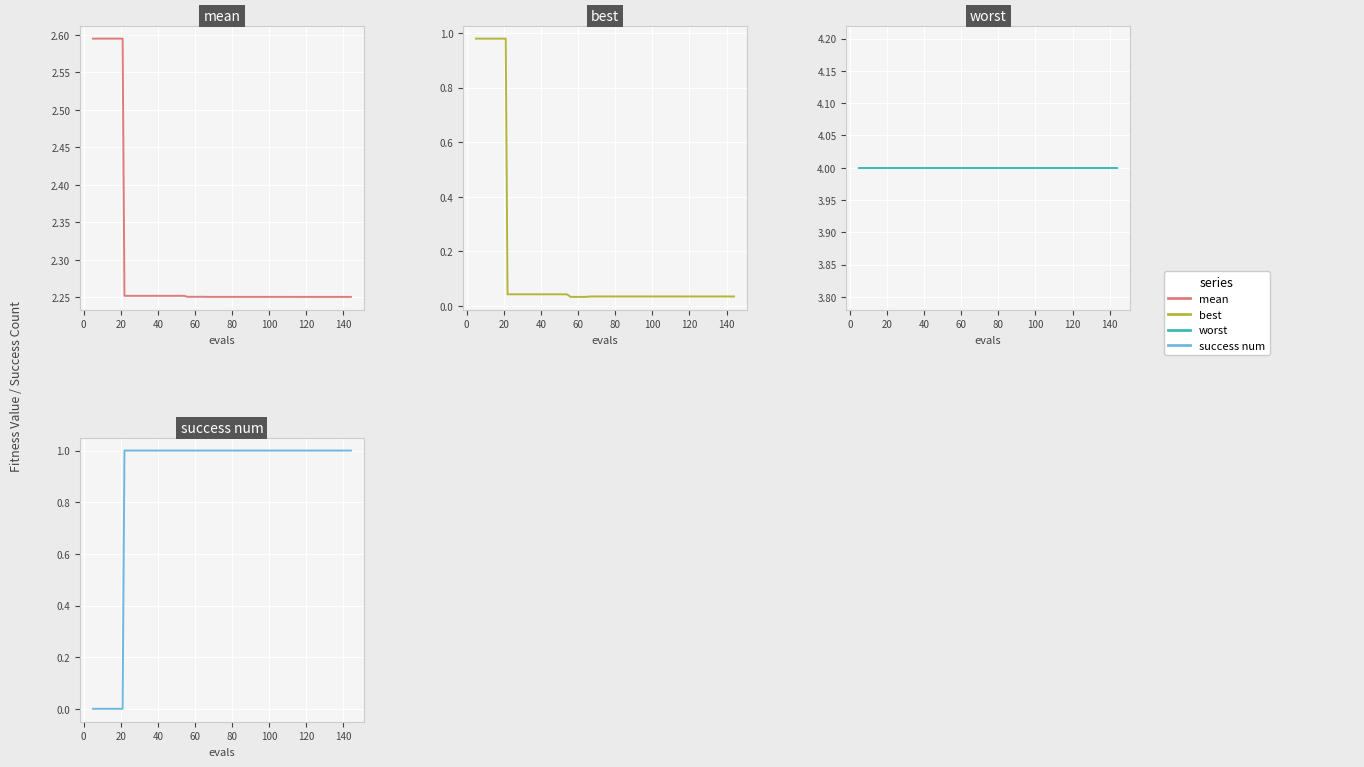

At how many categories does at least one series exceed 1?

40